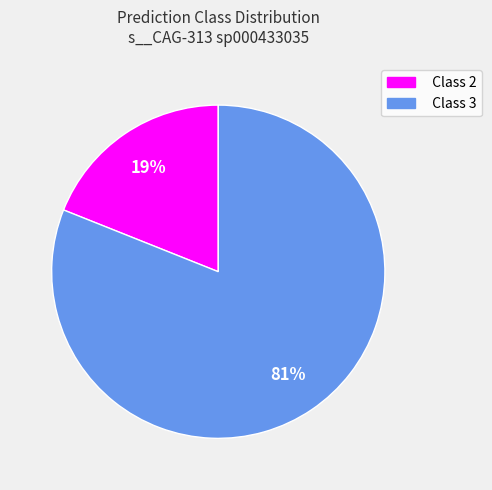

Is the sum of Class 2 and Class 3 greater than half?

Yes